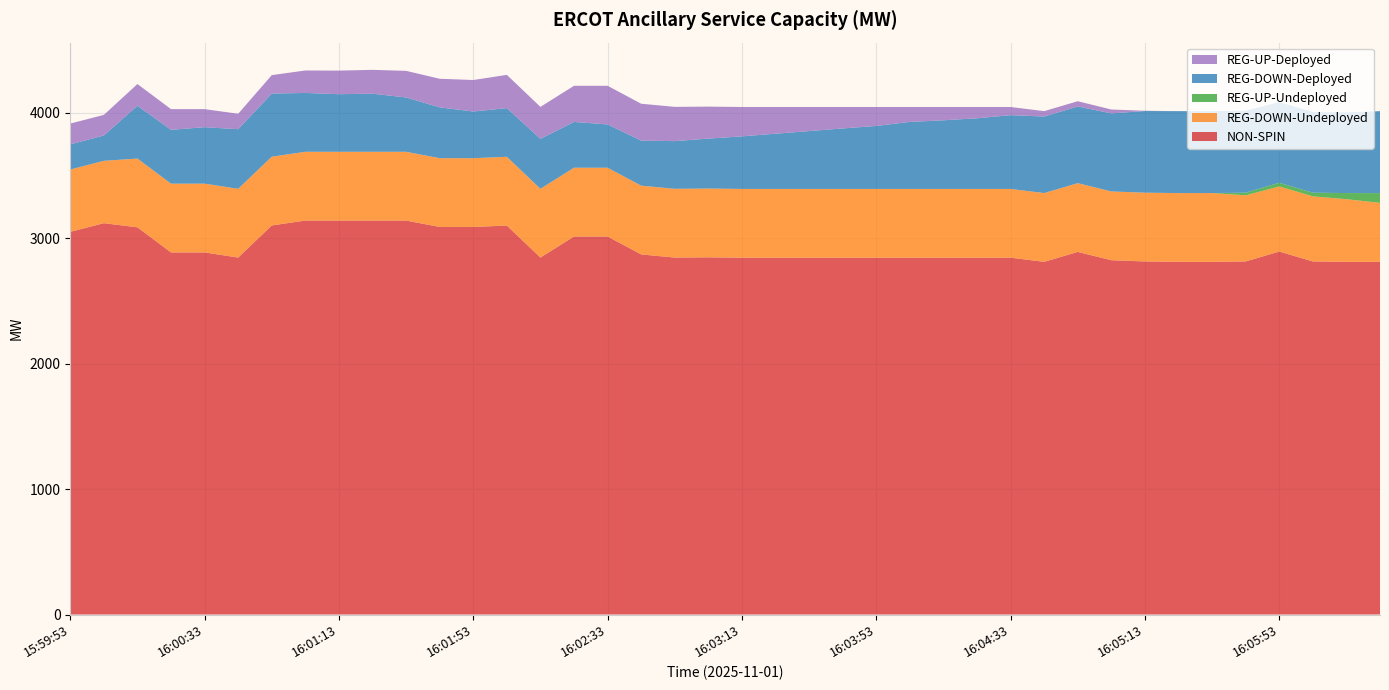

Reading left to right, what are all the values shown in this chart?

NON-SPIN: 3050	3119	3086	2886	2886	2845	3101	3140	3140	3140	3140	3089	3089	3100	2845	3013	3013	2870	2845	2847	2844	2844	2844	2844	2844	2844	2844	2844	2844	2811	2890	2824	2814	2811	2811	2814	2893	2814	2811	2811
REG-DOWN-Undeployed: 497	497	548	548	548	548	548	548	548	548	548	548	548	548	548	548	548	548	548	548	548	548	548	548	548	548	548	548	548	548	548	548	548	548	548	527	519	519	499	470
REG-UP-Undeployed: 0	0	0	0	0	0	0	0	0	0	0	0	0	0	0	0	0	0	0	0	0	0	0	0	0	0	0	0	0	0	0	0	0	0	0	21	29	29	49	78
REG-DOWN-Deployed: 200	202	421	429	450	475	503	469	459	463	433	405	372	388	398	365	345	359	380	398	419	440	461	482	502	534	547	563	588	610	611	622	651	653	653	653	643	643	643	653
REG-UP-Deployed: 166	164	173	165	144	123	147	179	188	190	212	228	251	265	255	288	308	294	273	255	234	213	192	171	151	119	106	90	65	43	42	31	2	0	0	0	0	0	0	0